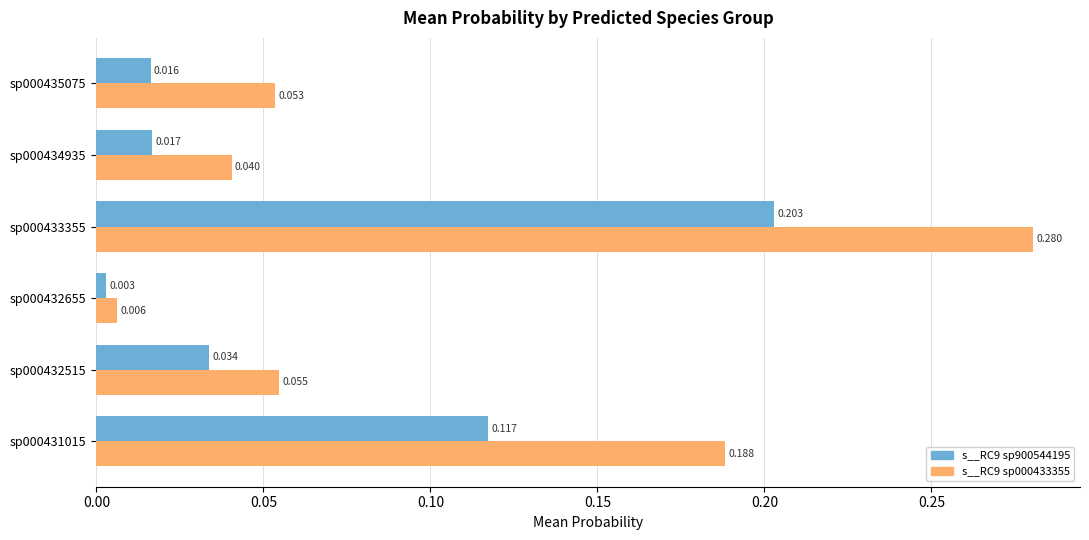

Reading left to right, extract all data points from this chart.

s__RC9 sp900544195: 0.1	0.0	0.0	0.2	0.0	0.0
s__RC9 sp000433355: 0.2	0.1	0.0	0.3	0.0	0.1